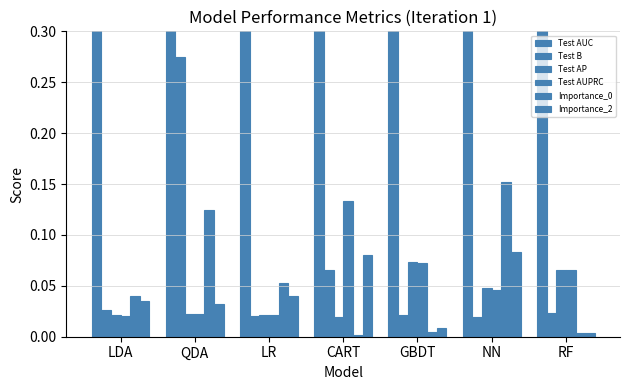

List the series in order of their peak value, highest first.

Test AUC, Test B, Importance_0, Test AUPRC, Importance_2, Test AP